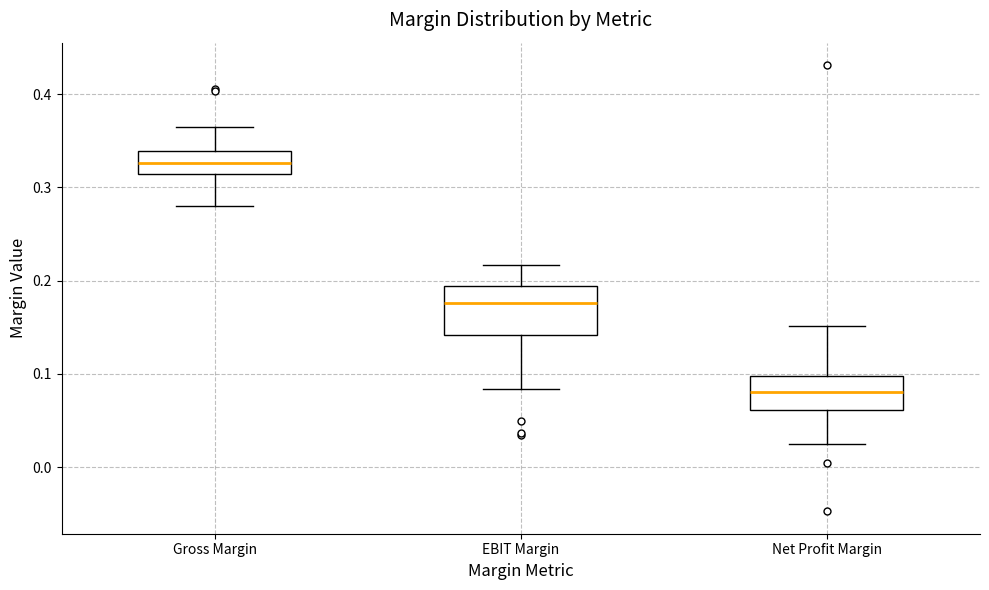

Reading left to right, read every box against the y-axis: the position of its median line, the range the box covers, and the ends of its whiskers. The values are not printed on the chart, so give them approximately, as read against the axis.

Gross Margin: median 0.33, box 0.31 to 0.34, whiskers 0.28 to 0.36
EBIT Margin: median 0.18, box 0.14 to 0.19, whiskers 0.08 to 0.22
Net Profit Margin: median 0.08, box 0.06 to 0.10, whiskers 0.03 to 0.15